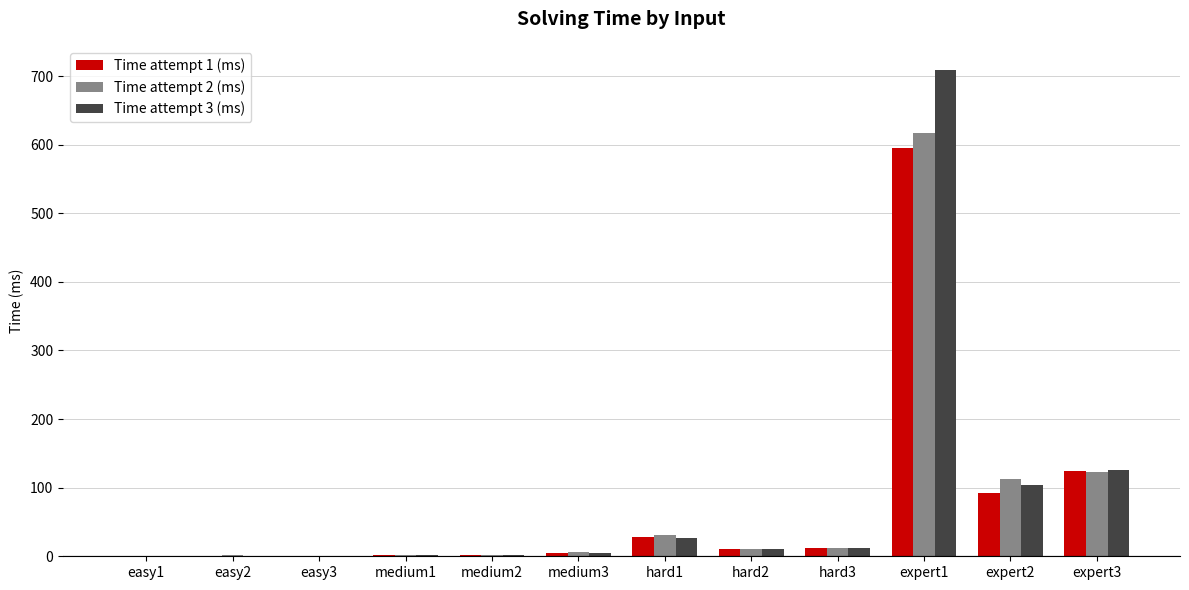

At which category does the chart reach its peak across all series?

expert1